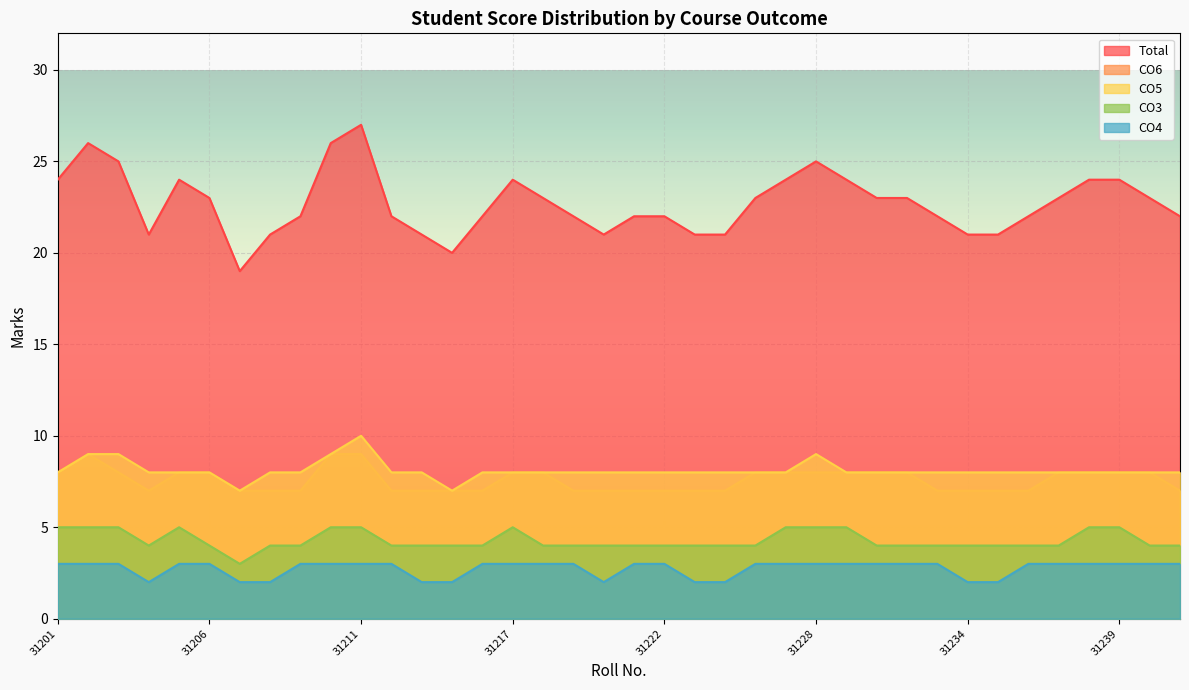

Which category has the highest value in the CO5 series?

31211